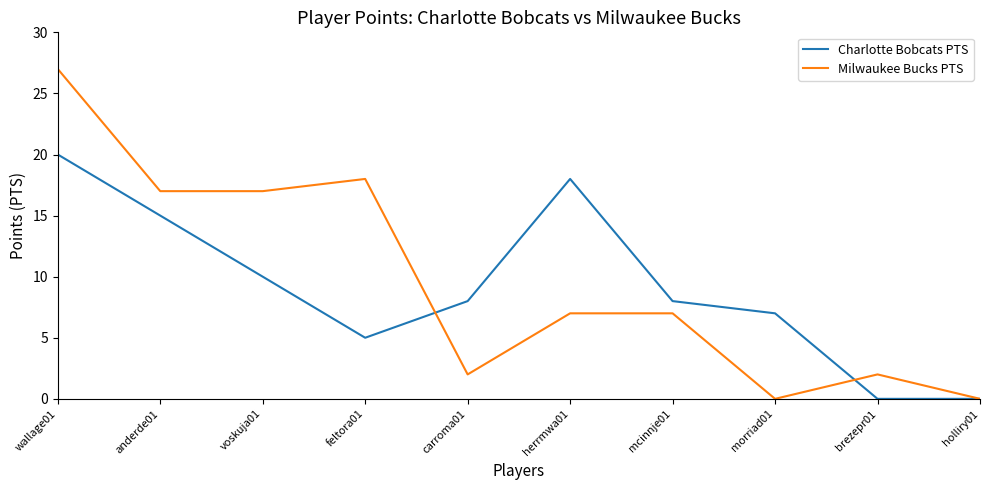

What is the average value of the Charlotte Bobcats PTS series?

9